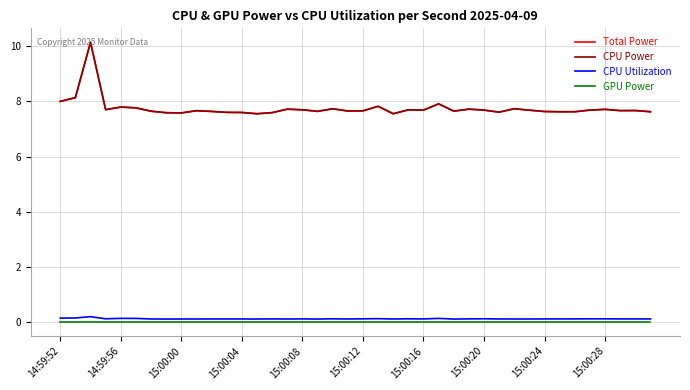

True or false: GPU Power and CPU Power intersect in this chart.

False